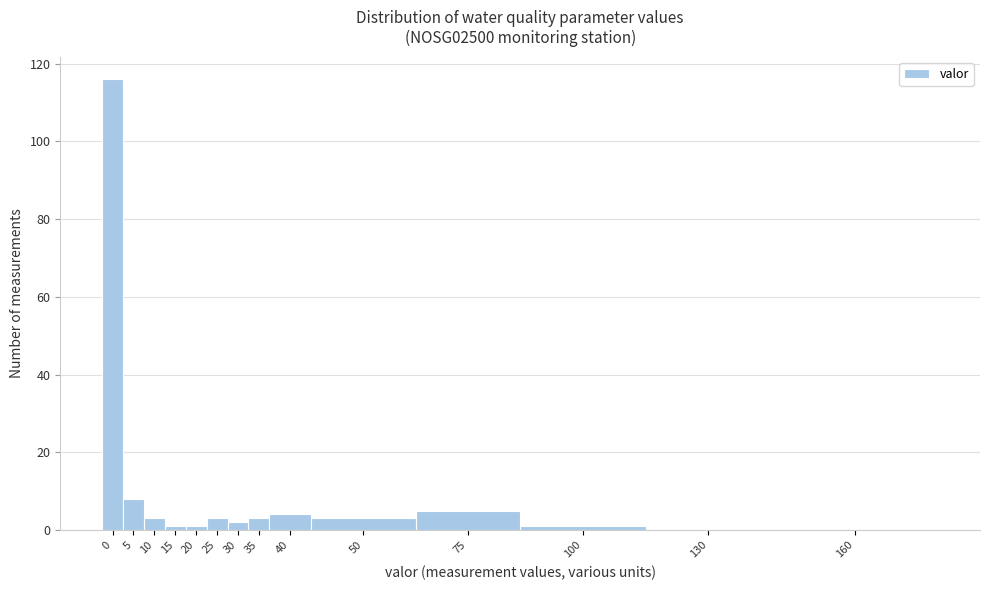

Reading left to right, extract all data points from this chart.

0=116	5=8	10=3	15=1	20=1	25=3	30=2	35=3	40=4	50=3	75=5	100=1	130=0	160=0